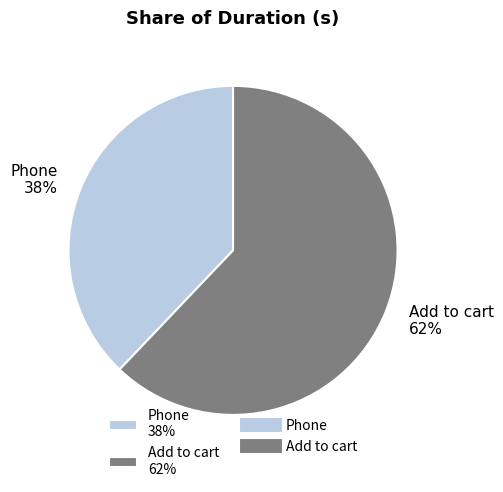

Which slice is the largest?

Add to cart